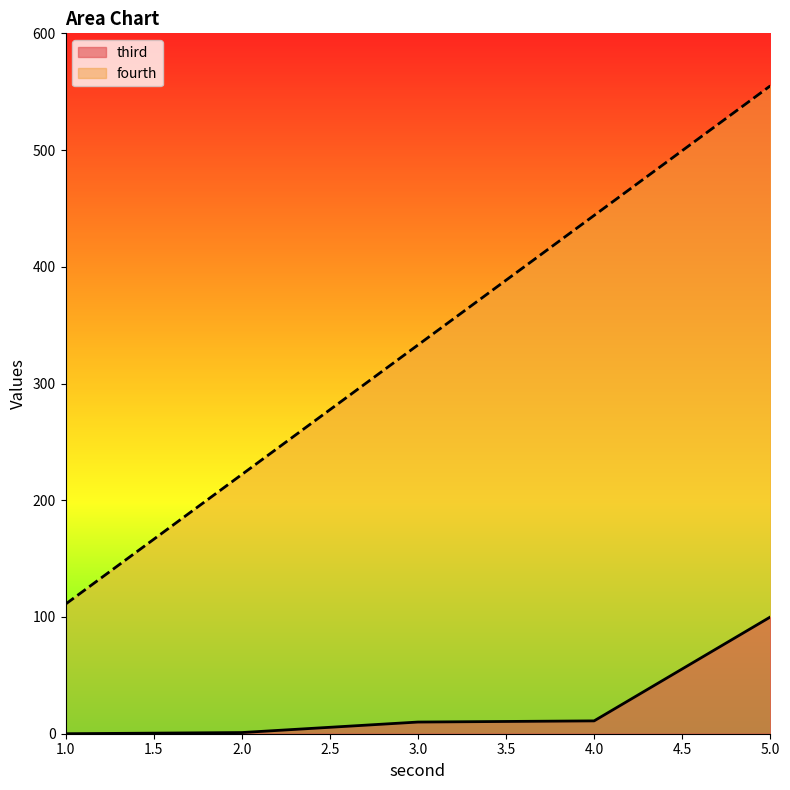

What is the maximum value for fourth?

555